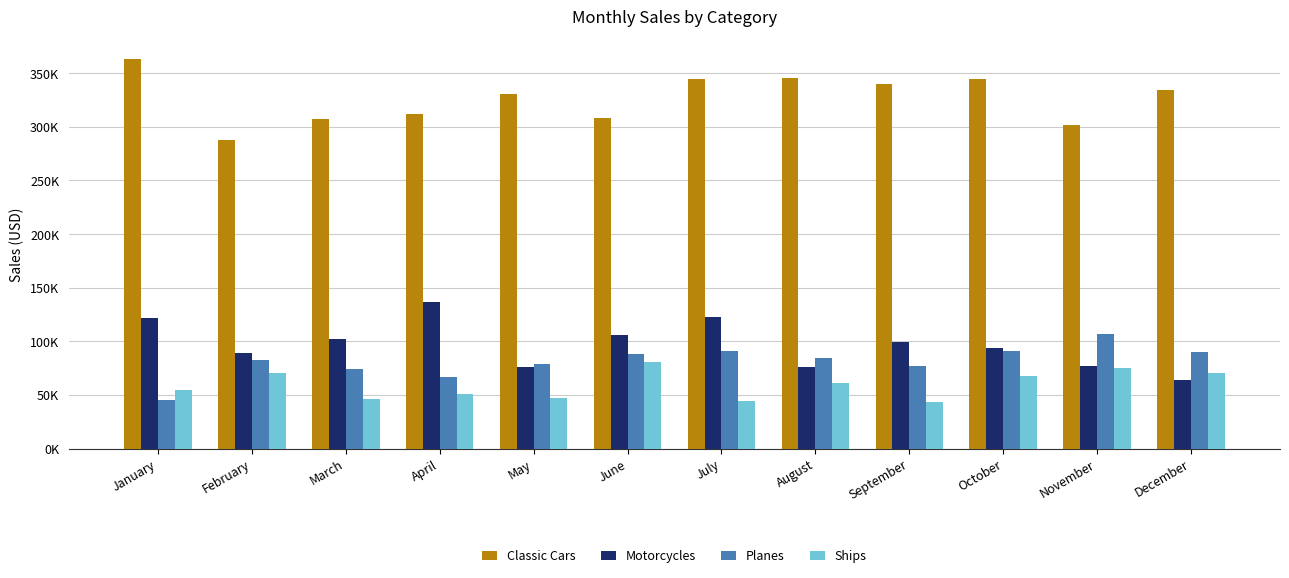

What is the difference between the highest and lowest values at April?

260379.3